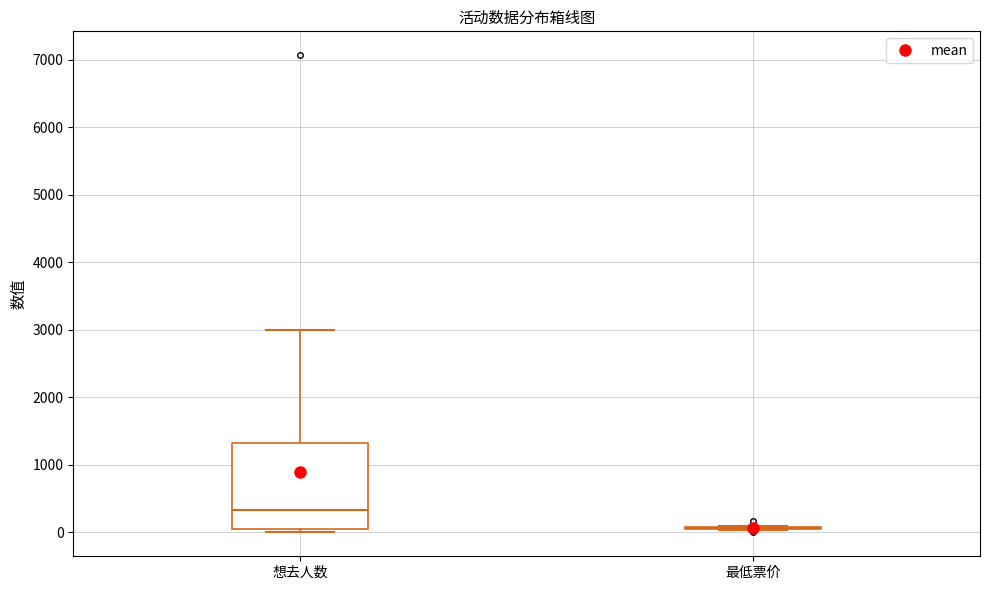

Reading left to right, transcribe this box plot: for each box, give where its median line is, the range the box spans, and where its two whiskers end, as read against the y-axis. The values are not printed on the chart, so give them approximately, as read against the axis.

想去人数: median 300, box 100 to 1300, whiskers 0 to 3000
最低票价: box collapsed to a line at 100, whiskers 0 to 100